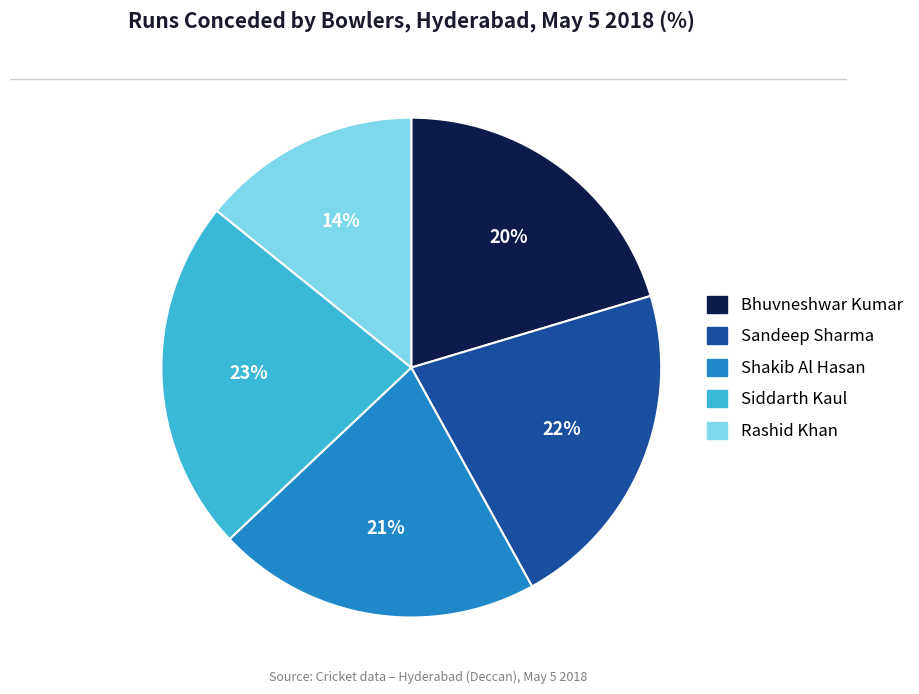

How many slices are in this pie chart?

5